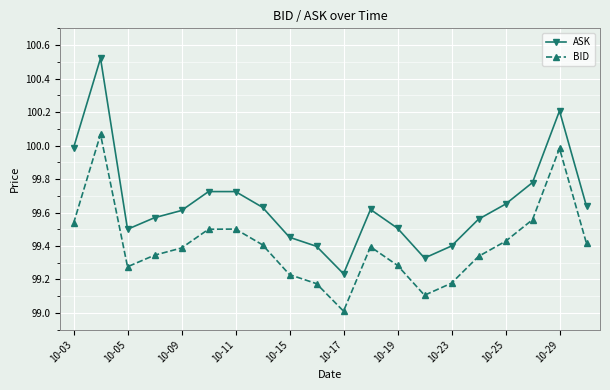

Which series has the widest spread of values?

ASK